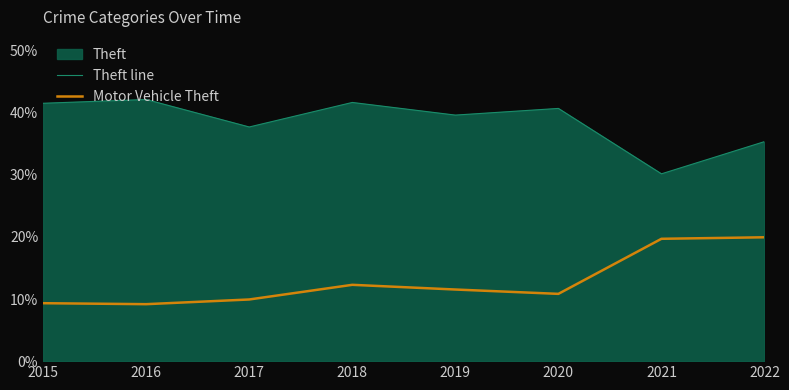

True or false: Theft line and Motor Vehicle Theft intersect in this chart.

False